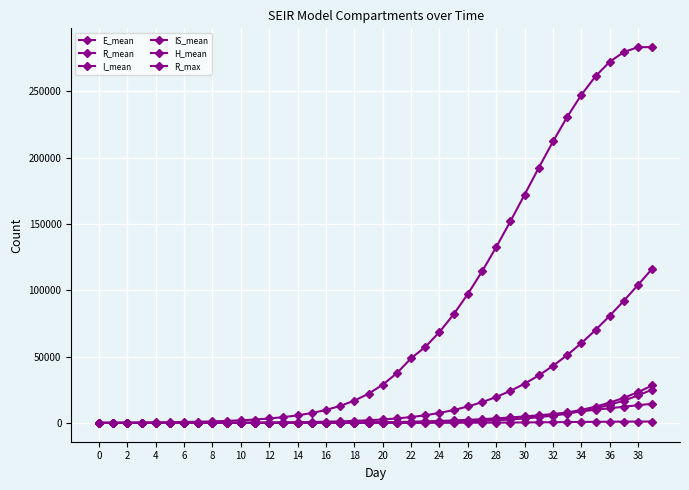

What is the average value of the IS_mean series?

19929.9